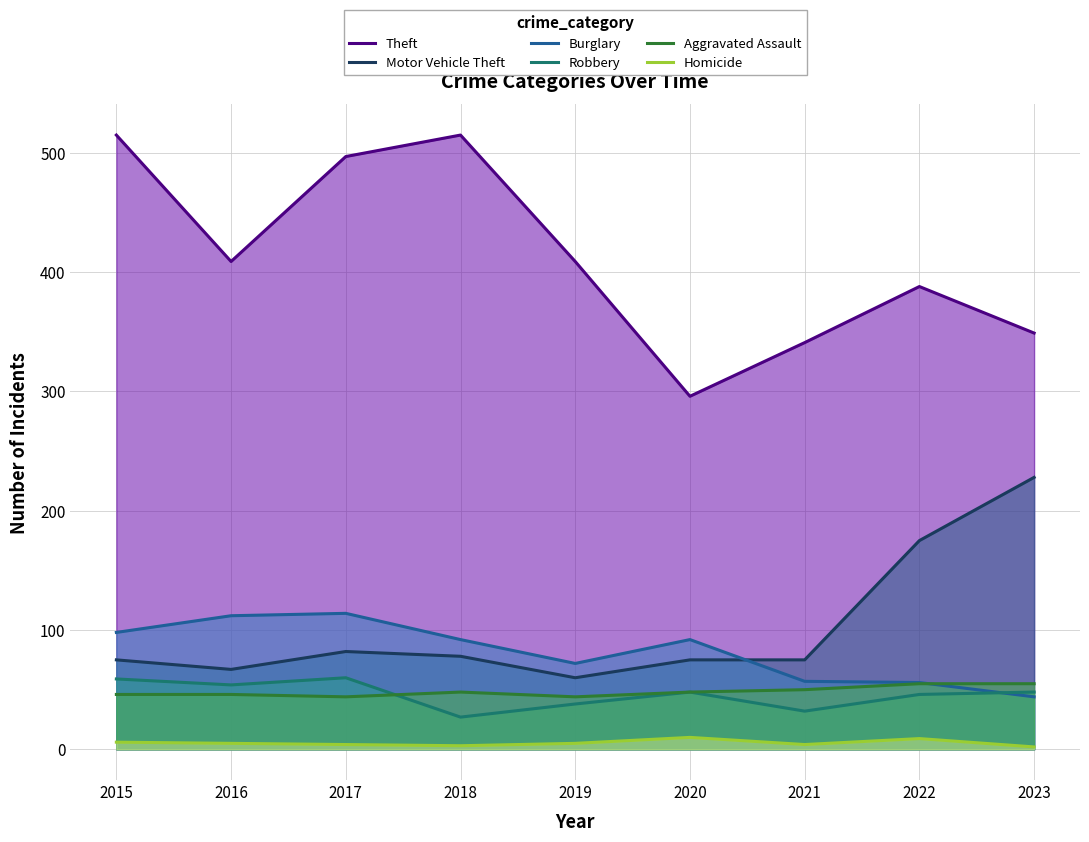

At how many categories does at least one series exceed 411?

3